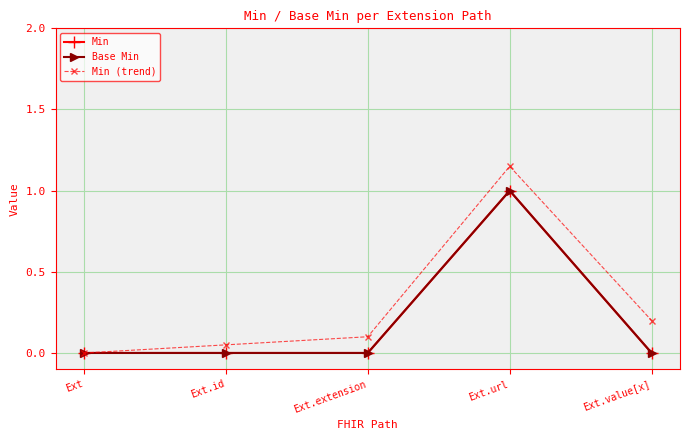

What is the sum of all Min values?

1.0